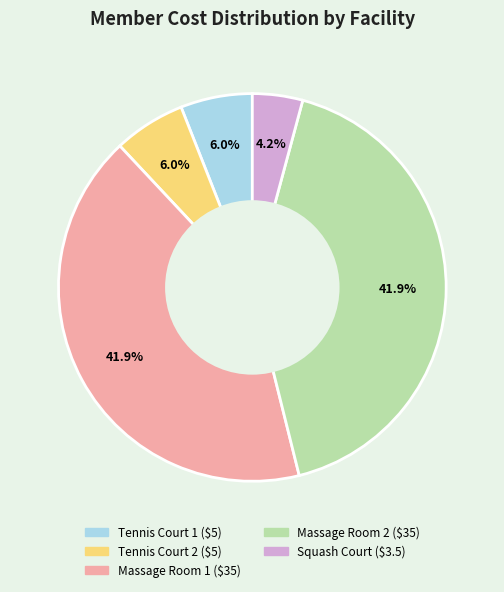

Which slice is the smallest?

Squash Court